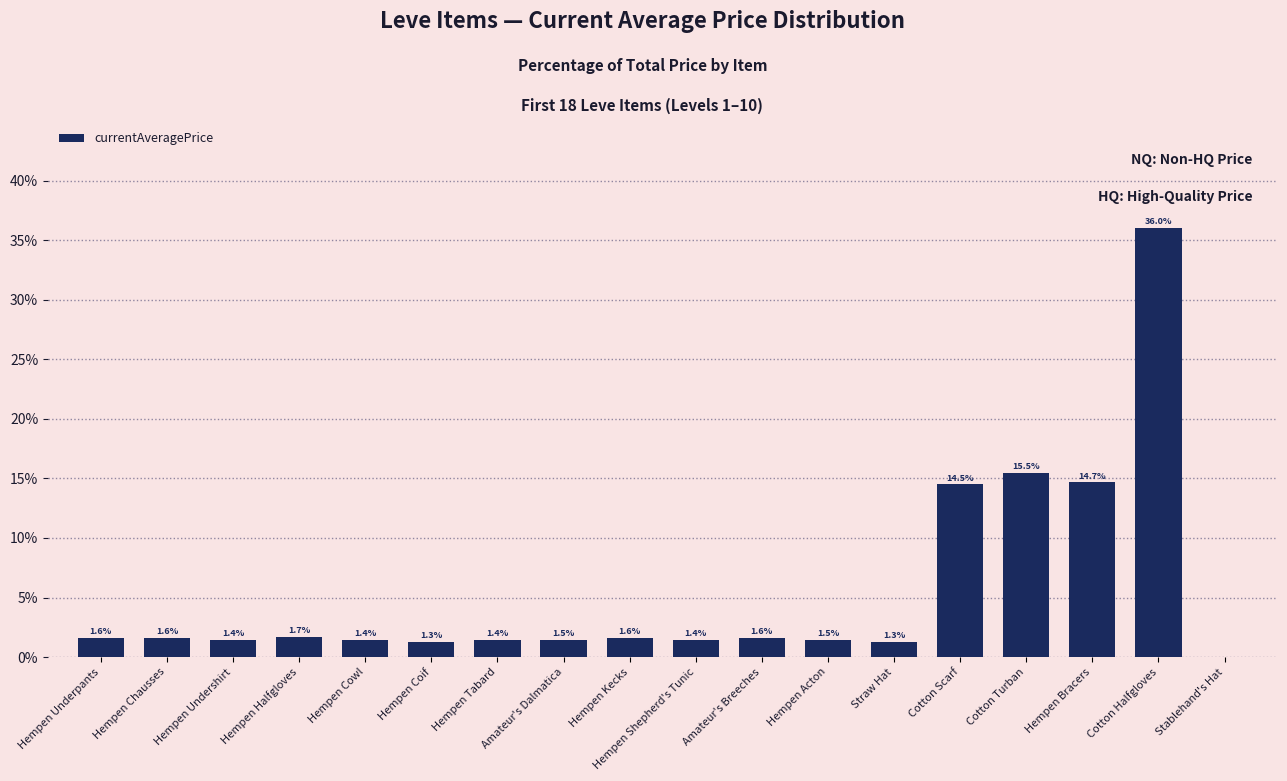

Where is the data nearest to the value 17?

Cotton Turban